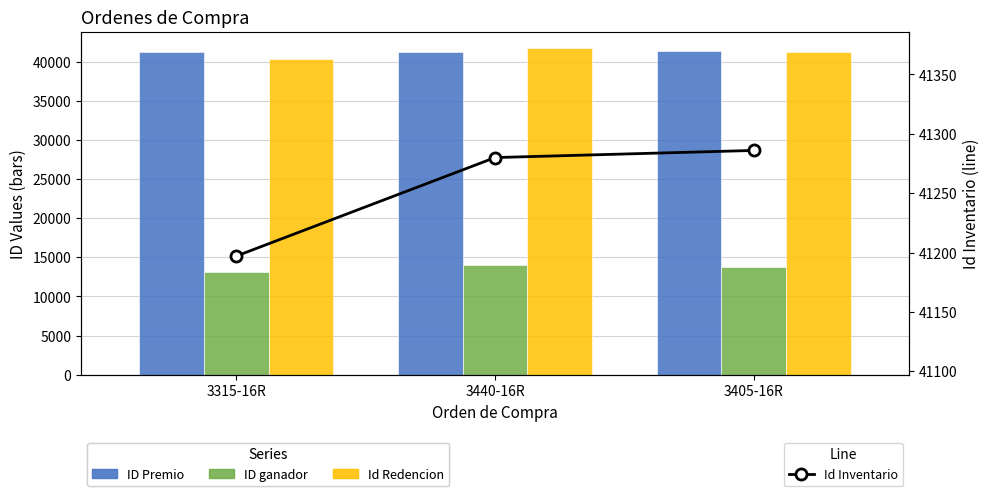

What is the spread (max minus min) of values at 3405-16R?

27492